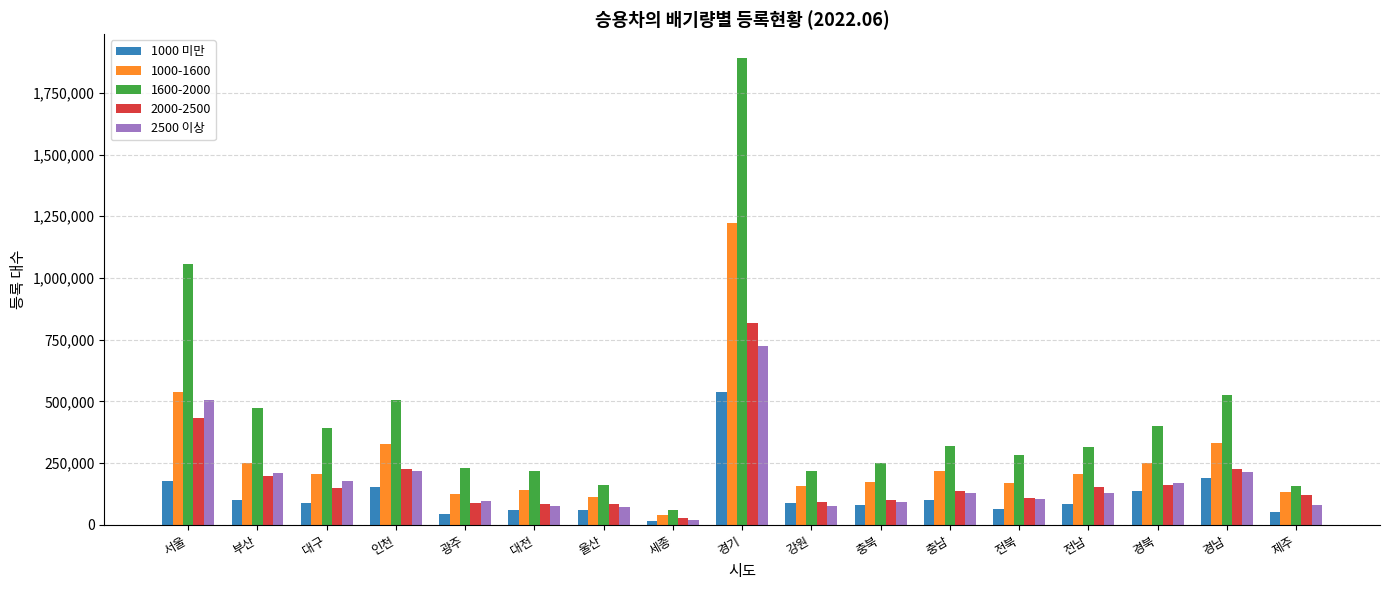

How many values in the 2500 이상 series are below 128905?

8